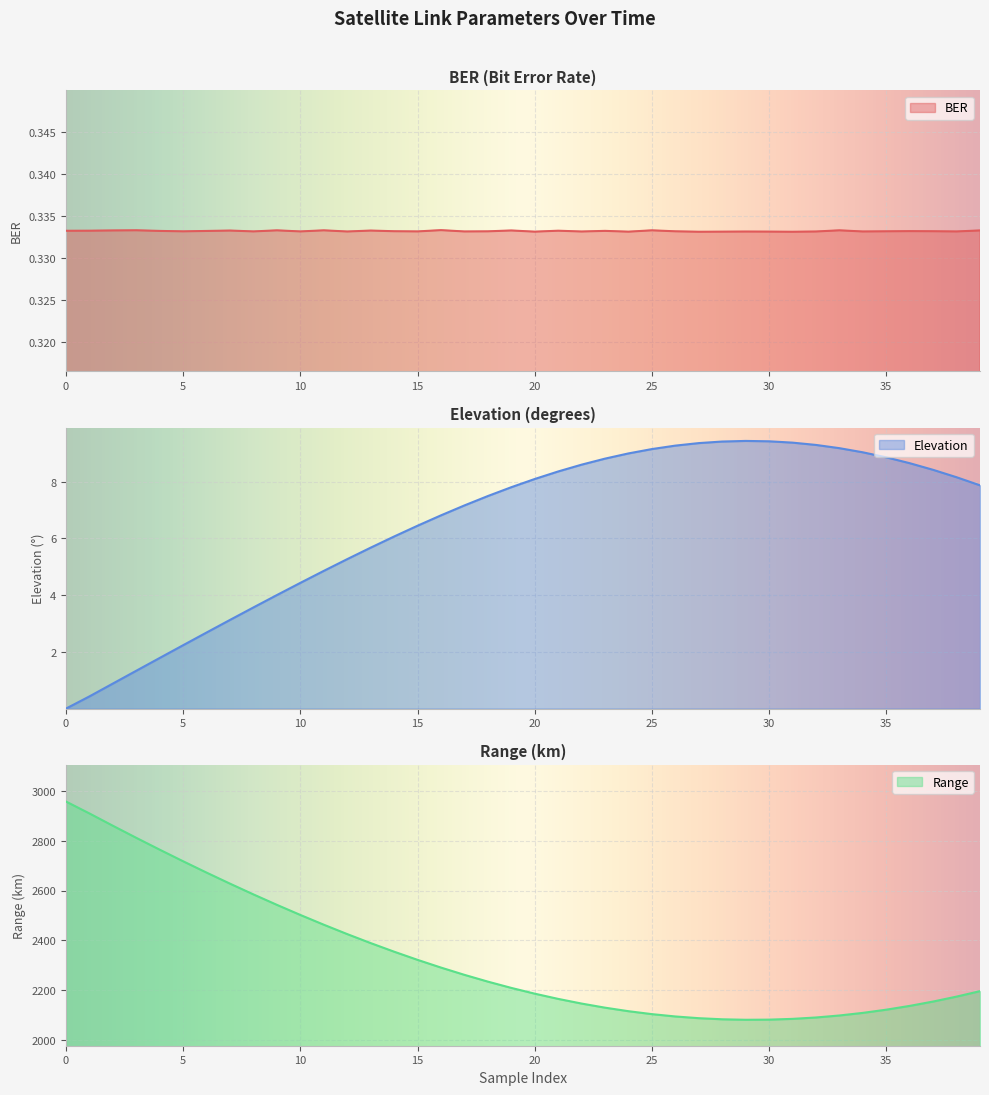

Rank the categories by BER value from highest to lowest.

16, 3, 33, 25, 11, 9, 39, 2, 19, 7, 13, 1, 21, 0, 23, 4, 6, 36, 14, 37, 35, 26, 18, 5, 8, 15, 10, 38, 17, 34, 32, 12, 22, 29, 30, 28, 20, 24, 27, 31